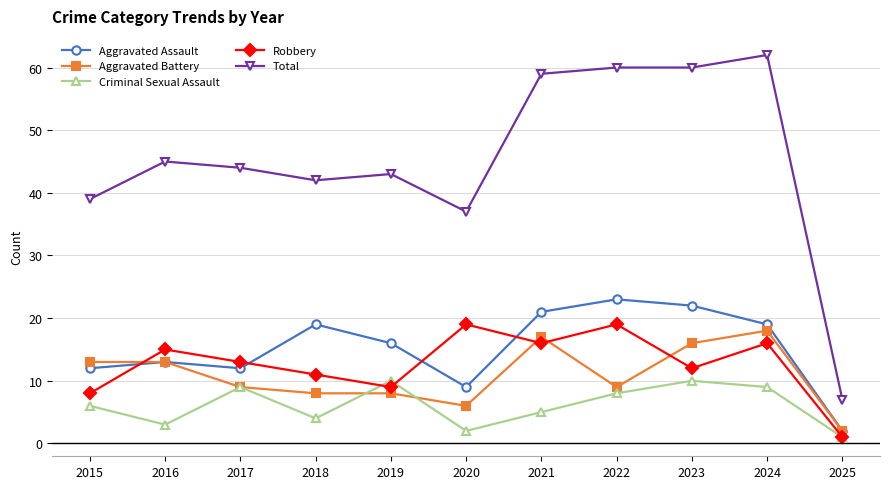

Between 2015 and 2022, which series saw the biggest shift?

Total